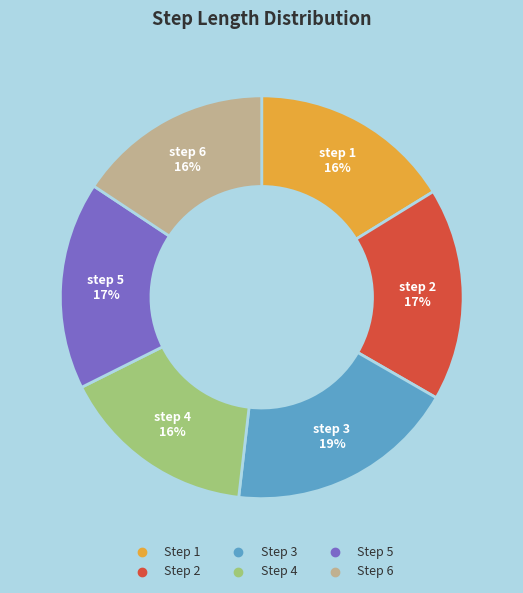

Is there a majority slice in this chart?

No